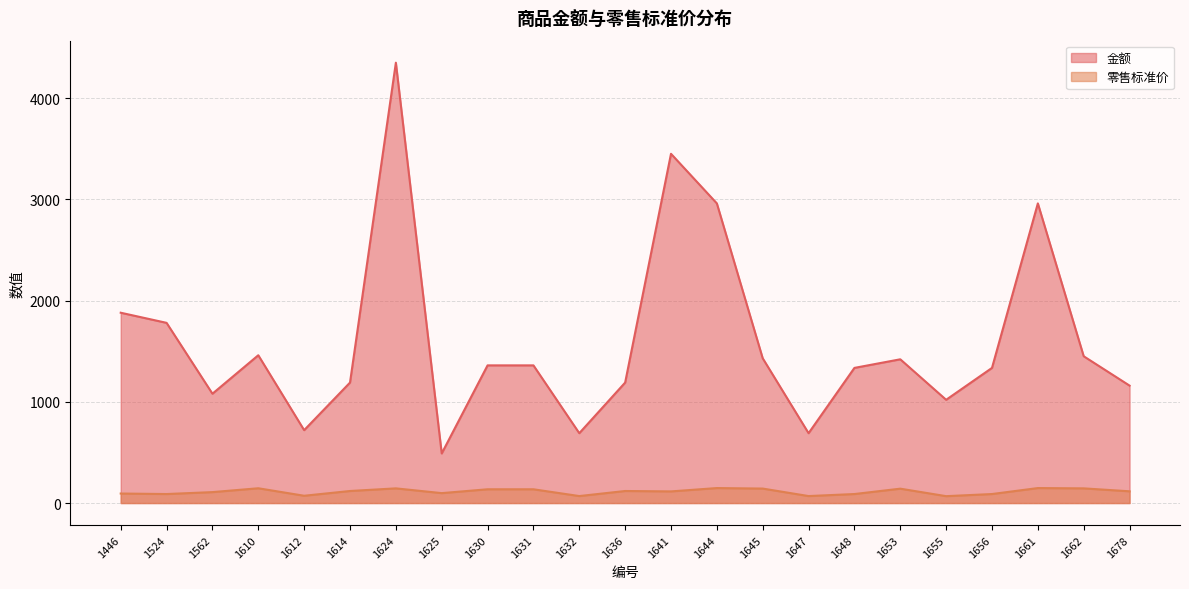

True or false: 金额 and 零售标准价 intersect in this chart.

False